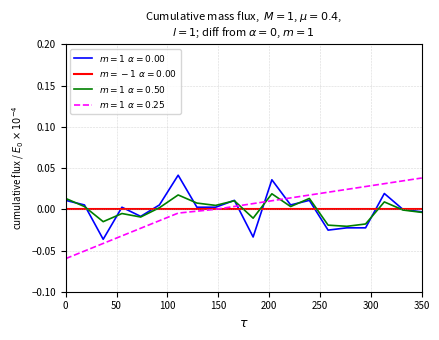

How many lines are shown in the chart?

4